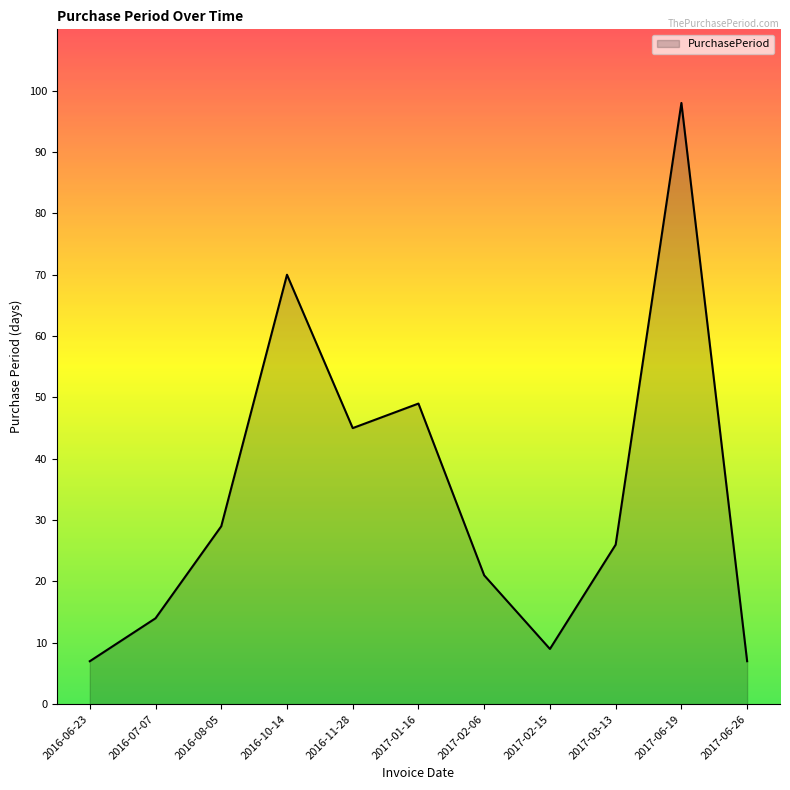

Reading left to right, transcribe all the data shown in this chart.

2016-06-23=7	2016-07-07=14	2016-08-05=29	2016-10-14=70	2016-11-28=45	2017-01-16=49	2017-02-06=21	2017-02-15=9	2017-03-13=26	2017-06-19=98	2017-06-26=7